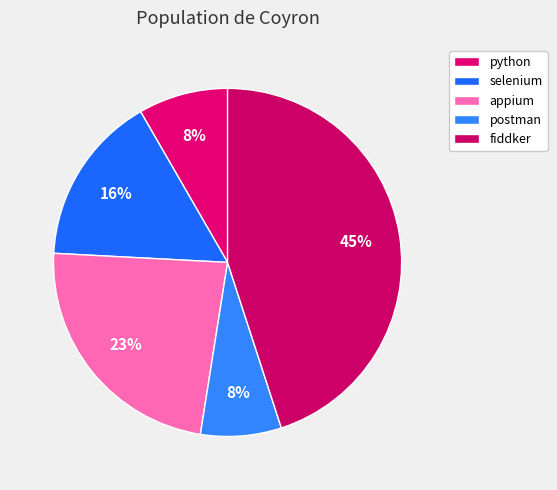

To the nearest percent, what is the difference between the largest and smallest slice percentages?

38%